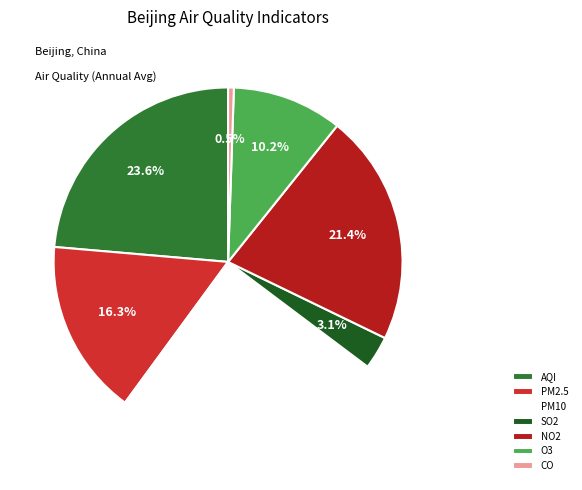

To the nearest percent, what is the difference between the AQI and O3 slice percentages?

13%